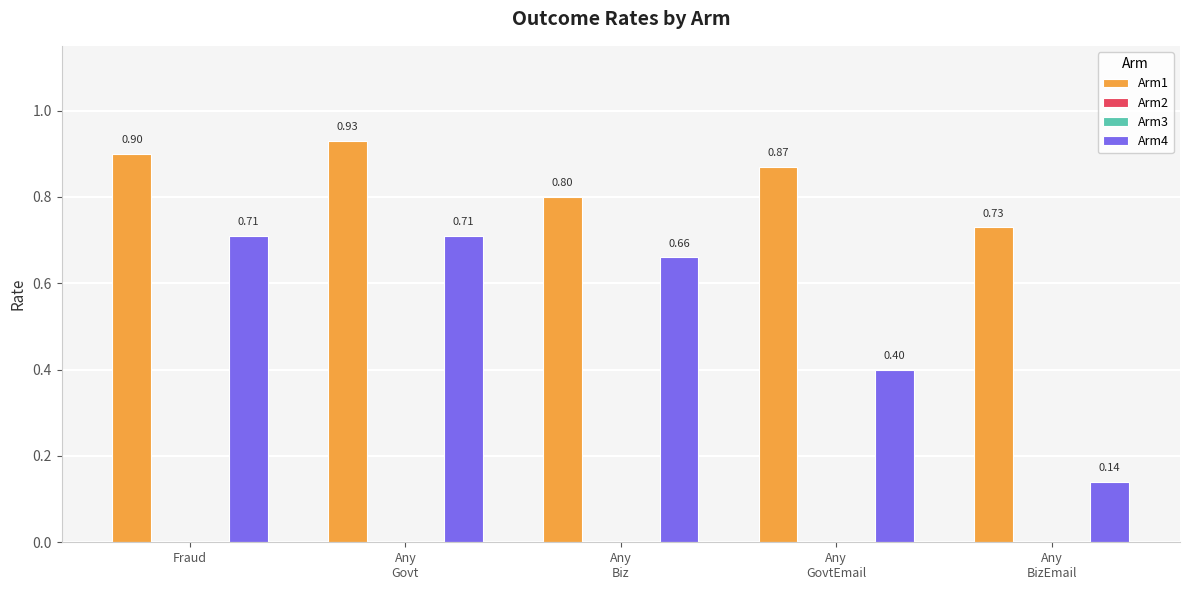

Reading right to left, list all the values displayed in this chart.

Arm1: Any
BizEmail=0.7	Any
GovtEmail=0.9	Any
Biz=0.8	Any
Govt=0.9	Fraud=0.9
Arm2: Any
BizEmail=0.0	Any
GovtEmail=0.0	Any
Biz=0.0	Any
Govt=0.0	Fraud=0.0
Arm3: Any
BizEmail=0.0	Any
GovtEmail=0.0	Any
Biz=0.0	Any
Govt=0.0	Fraud=0.0
Arm4: Any
BizEmail=0.1	Any
GovtEmail=0.4	Any
Biz=0.7	Any
Govt=0.7	Fraud=0.7